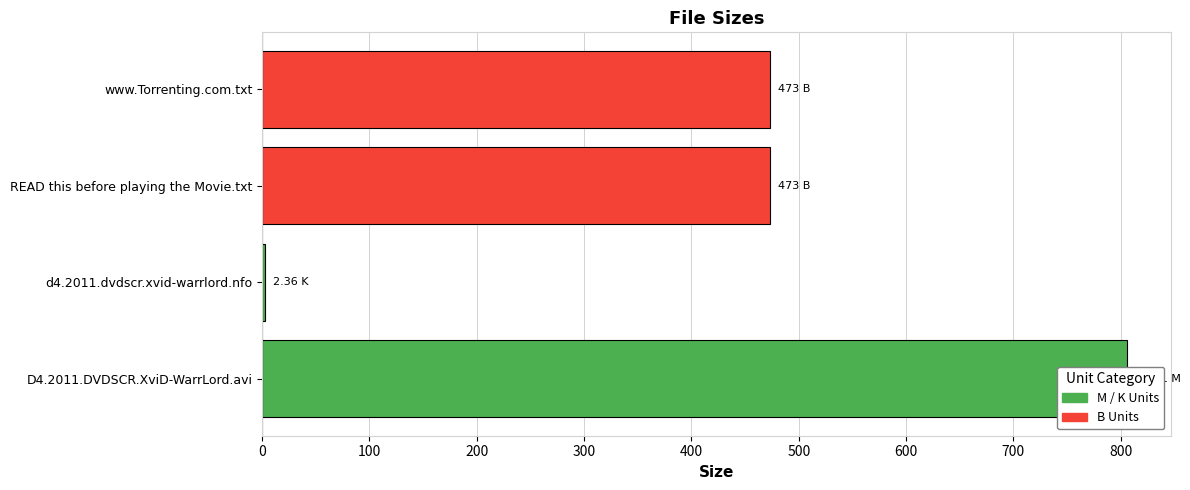

What is the difference between the maximum and minimum values?

803.7